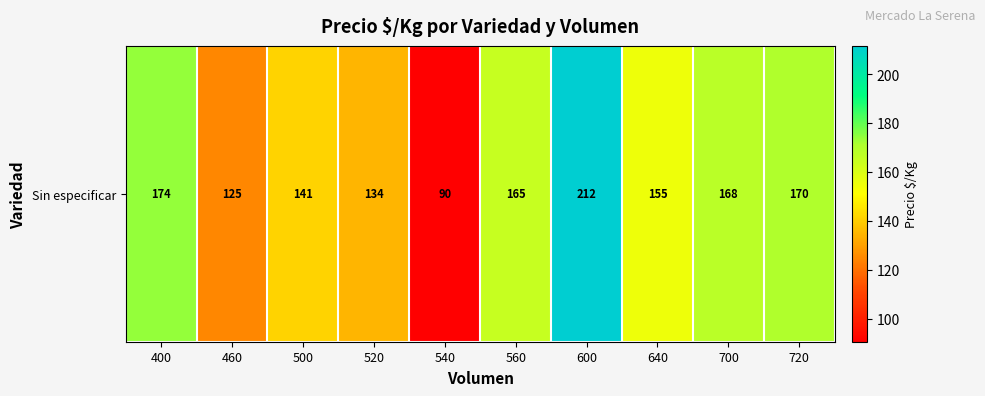

Rank the categories by value from lowest to highest.

540, 460, 520, 500, 640, 560, 700, 720, 400, 600